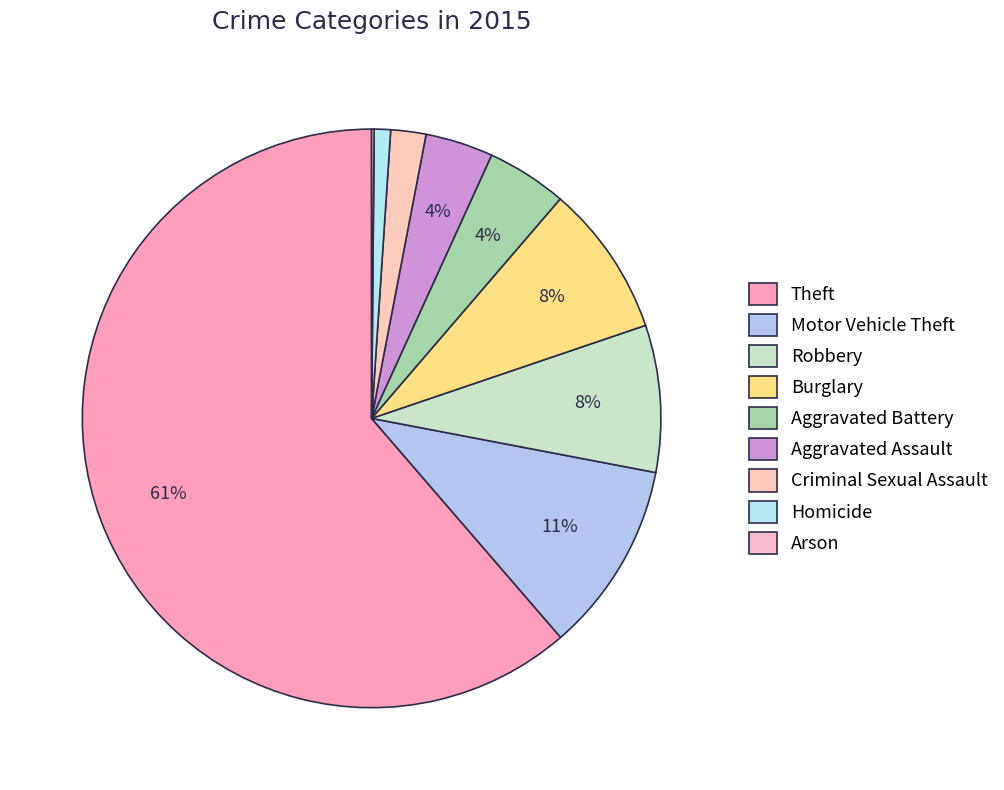

What portion of the pie excludes Motor Vehicle Theft?

89.3%